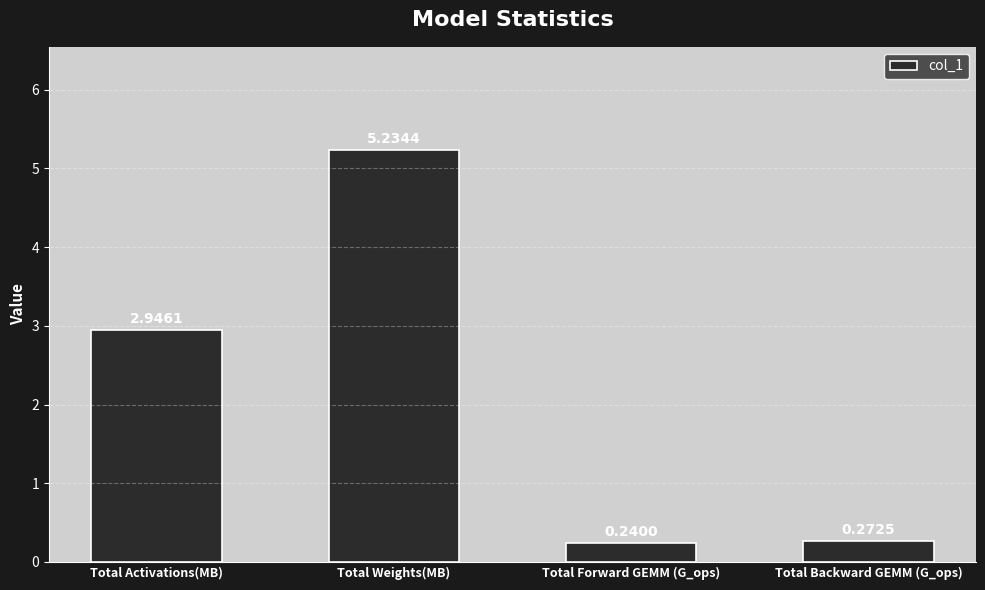

Rank the categories by value from highest to lowest.

Total Weights(MB), Total Activations(MB), Total Backward GEMM (G_ops), Total Forward GEMM (G_ops)